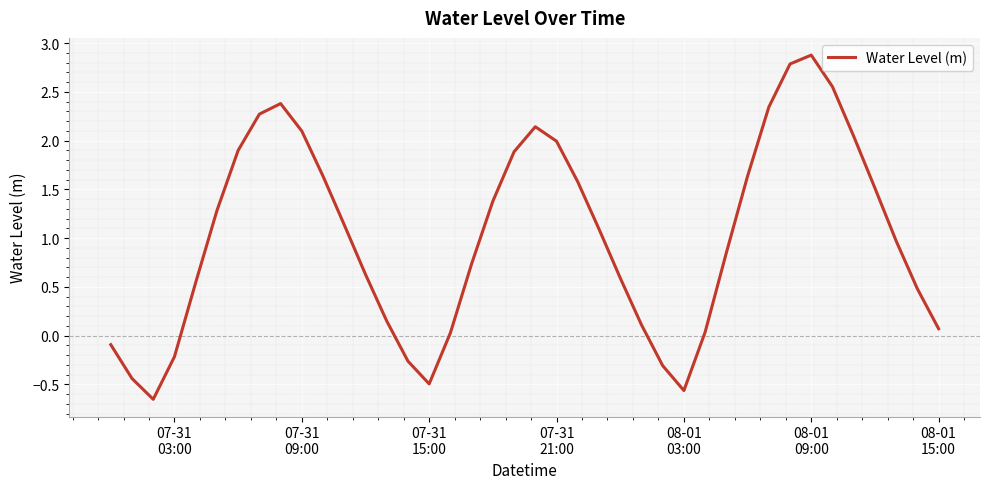

What is the average value?

1.0